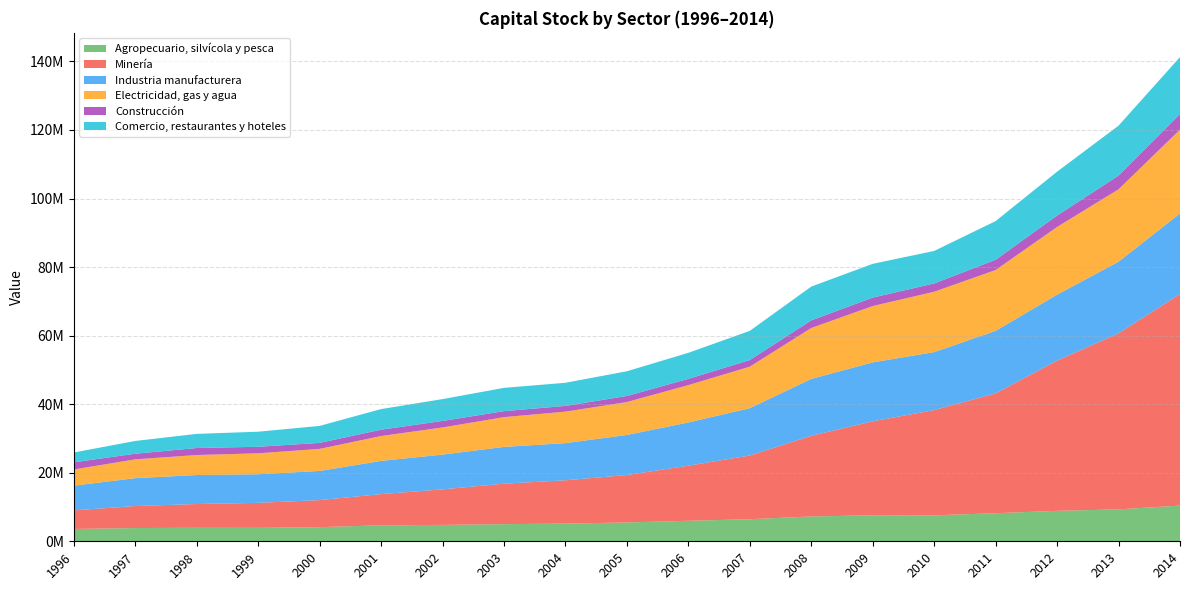

Reading left to right, list all the values displayed in this chart.

Agropecuario, silvícola y pesca: 1996=3590573	1997=3867844	1998=3927378	1999=3916272	2000=4127343	2001=4654994	2002=4776896	2003=4998580	2004=5155958	2005=5494000	2006=5983026	2007=6437231	2008=7245703	2009=7581598	2010=7574782	2011=8190756	2012=8881086	2013=9312158	2014=10419670
Minería: 1996=5432015	1997=6418788	1998=6942572	1999=7299186	2000=7887746	2001=9103003	2002=10378055	2003=11809395	2004=12644001	2005=13837210	2006=16072363	2007=18590991	2008=23533248	2009=27431902	2010=30703818	2011=34976142	2012=43854831	2013=51341766	2014=61729355
Industria manufacturera: 1996=7206458	1997=8132788	1998=8464068	1999=8338320	2000=8505201	2001=9697980	2002=10134030	2003=10727552	2004=10836983	2005=11688547	2006=12618670	2007=13807619	2008=16588541	2009=17185423	2010=16915864	2011=18226528	2012=19216449	2013=20922600	2014=23490890
Electricidad, gas y agua: 1996=4723257	1997=5485721	1998=5833137	1999=6114089	2000=6437619	2001=7253982	2002=7916954	2003=8687848	2004=9188397	2005=9607045	2006=10891025	2007=12108108	2008=14859777	2009=16437394	2010=17612898	2011=17754885	2012=19756094	2013=21115222	2014=24480851
Construcción: 1996=2086133	1997=1643160	1998=2045826	1999=1907233	2000=1751189	2001=1844529	2002=1900321	2003=1745928	2004=1665683	2005=1769120	2006=1816807	2007=1932081	2008=2224150	2009=2459824	2010=2416389	2011=2987771	2012=3332951	2013=4000344	2014=4563180
Comercio, restaurantes y hoteles: 1996=2865996	1997=3726374	1998=4124045	1999=4397781	2000=4955474	2001=6020599	2002=6378740	2003=6797233	2004=6757147	2005=7212865	2006=7606744	2007=8522311	2008=9863932	2009=9855510	2010=9487976	2011=11286704	2012=12799498	2013=14576461	2014=16596374